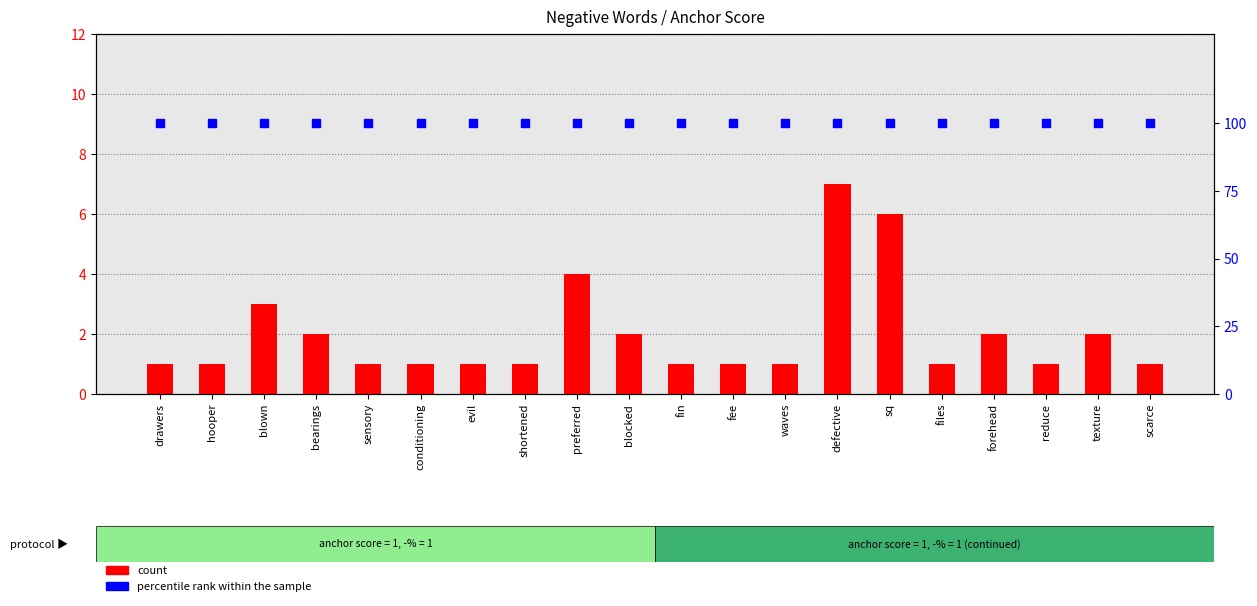

Which series has the largest total across all categories?

percentile rank within the sample